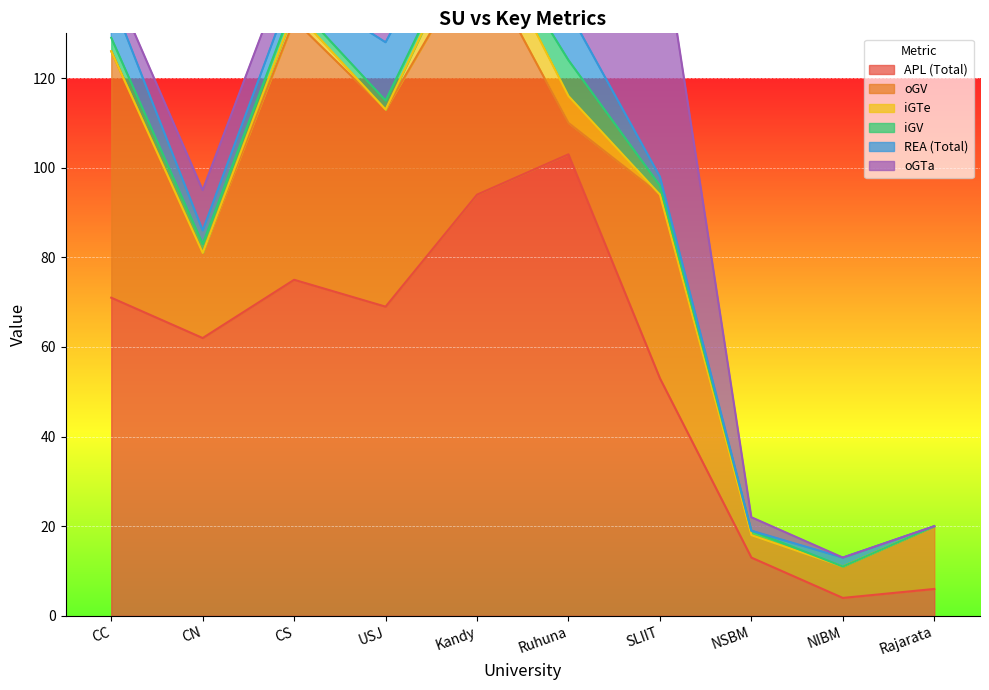

At which category is the sum across all series the highest?

Kandy